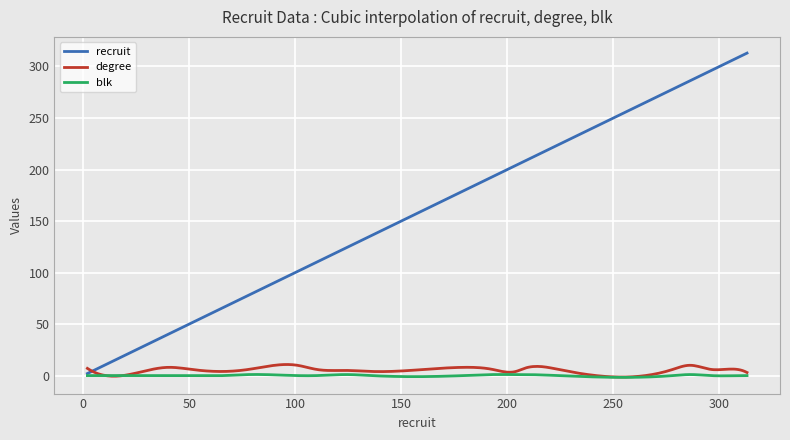

Rank the series by their maximum value, from highest to lowest.

recruit, degree, blk